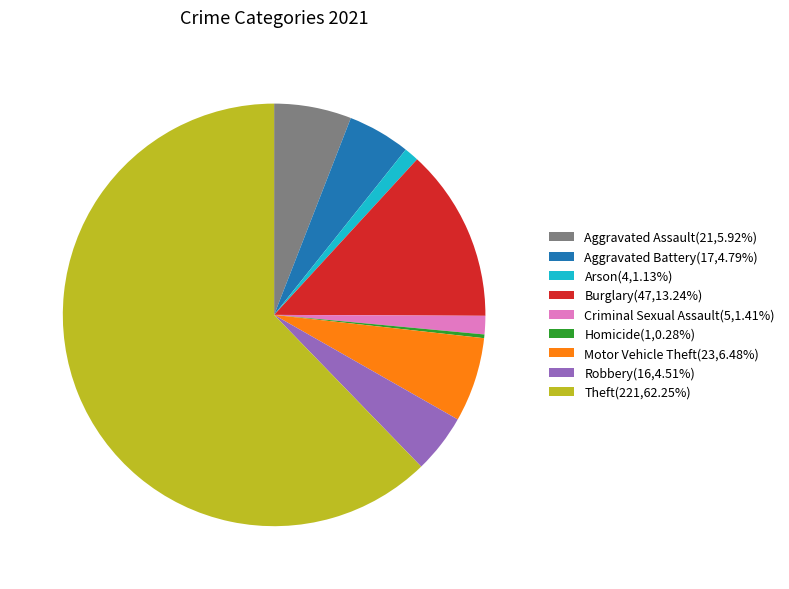

Do Criminal Sexual Assault and Homicide together represent more than half of the pie?

No